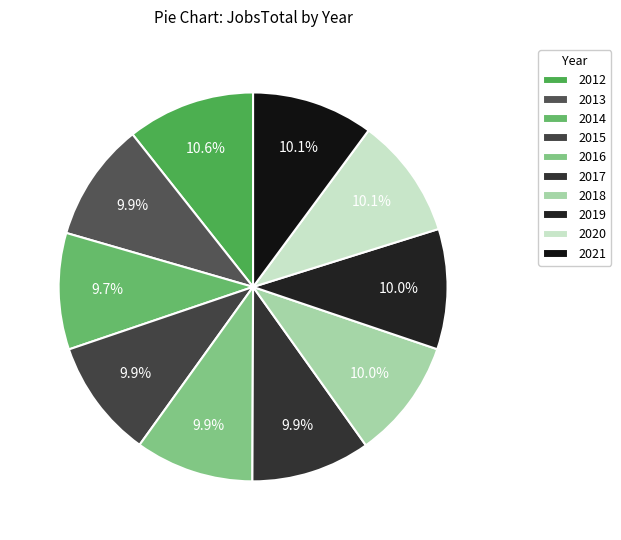

What is the change in value from 2013 to 2014?

-23